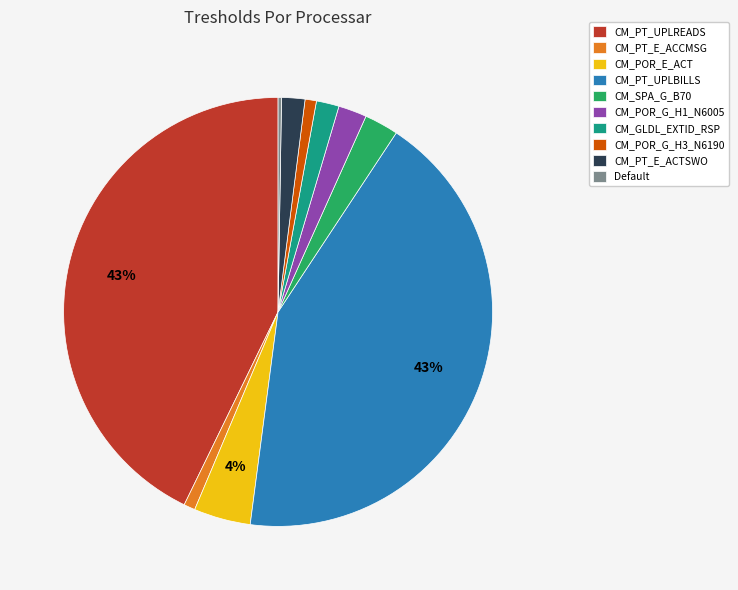

To the nearest percent, what percentage of the pie is CM_PT_E_ACTSWO?

2%